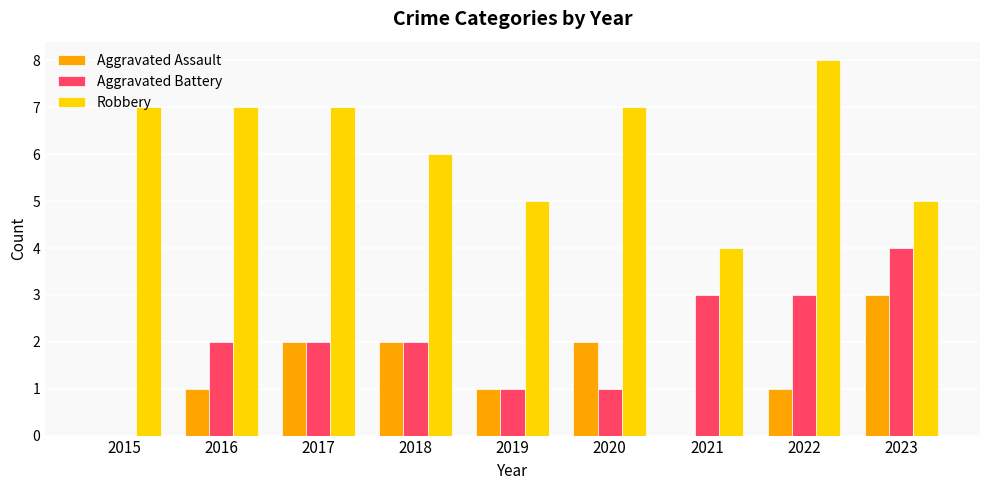

Between 2022 and 2023, which series saw the biggest shift?

Robbery